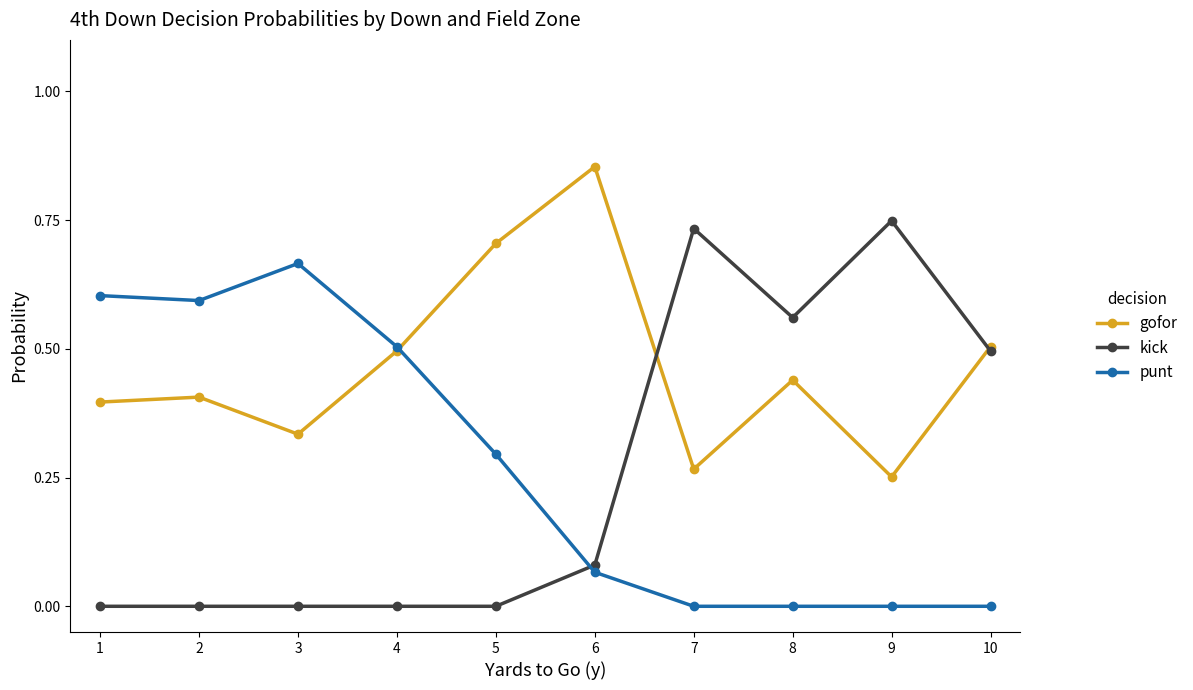

At which category does gofor reach its first local peak?

2